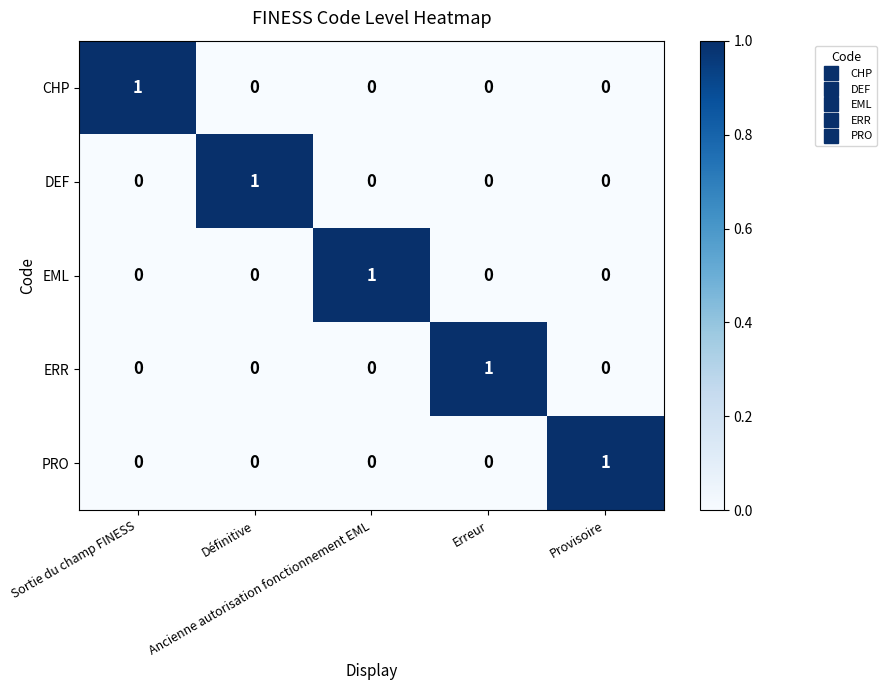

At how many categories does at least one series exceed 0?

5